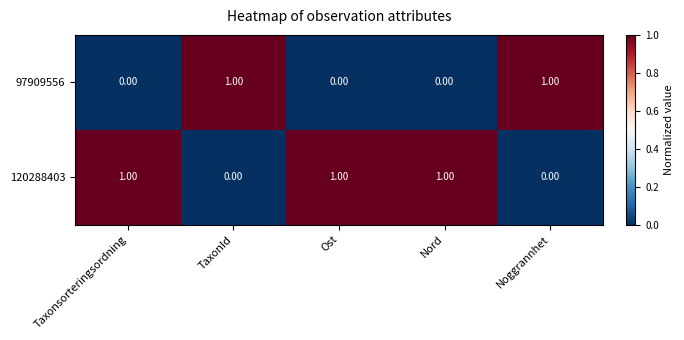

Is the value of 97909556 at Taxonsorteringsordning greater than the value of 120288403 at Nord?

No